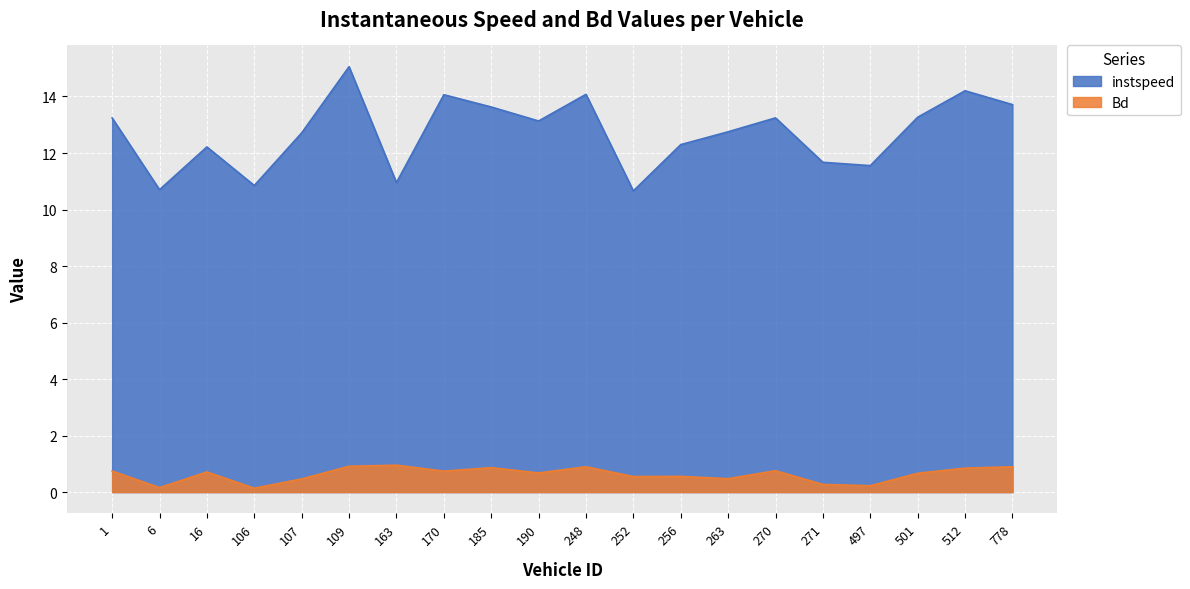

List the series in order of their peak value, lowest first.

Bd, instspeed